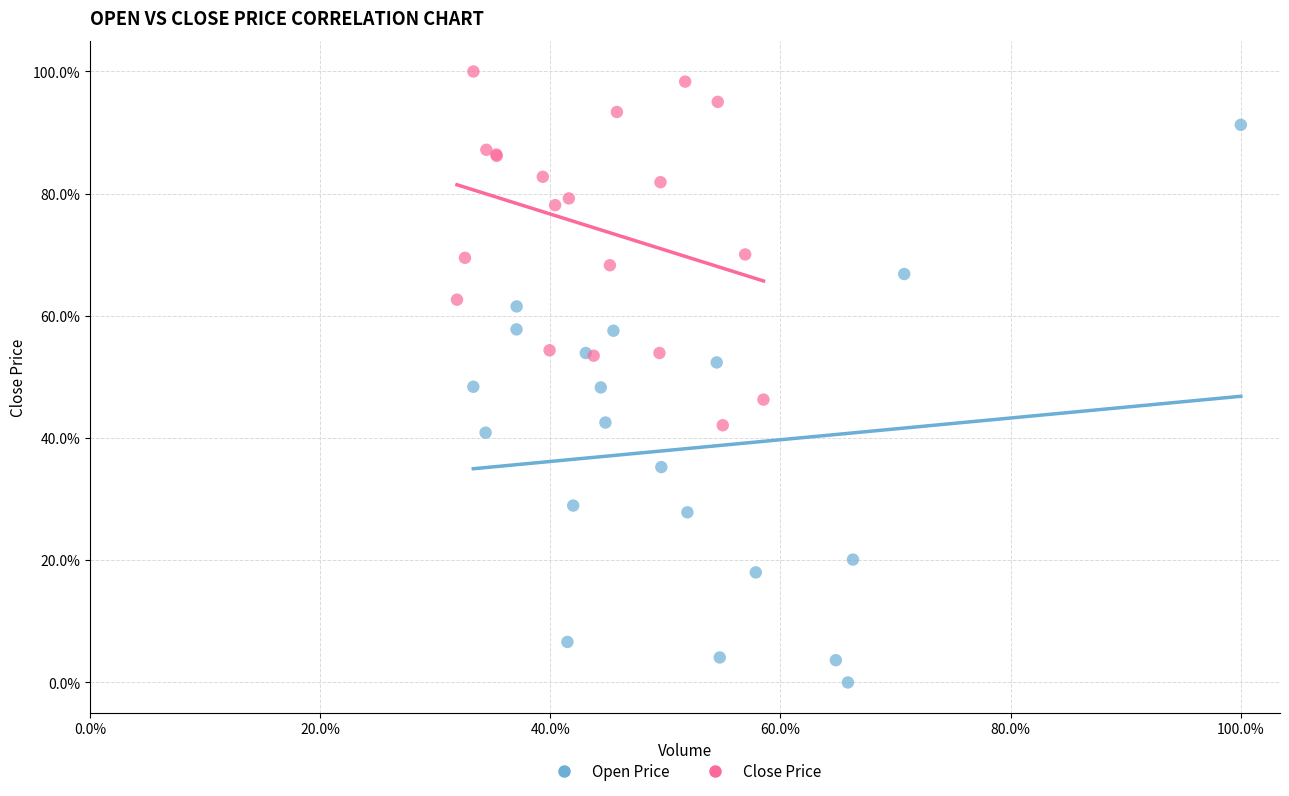

What are all the series names shown in the legend?

Open Price, Close Price